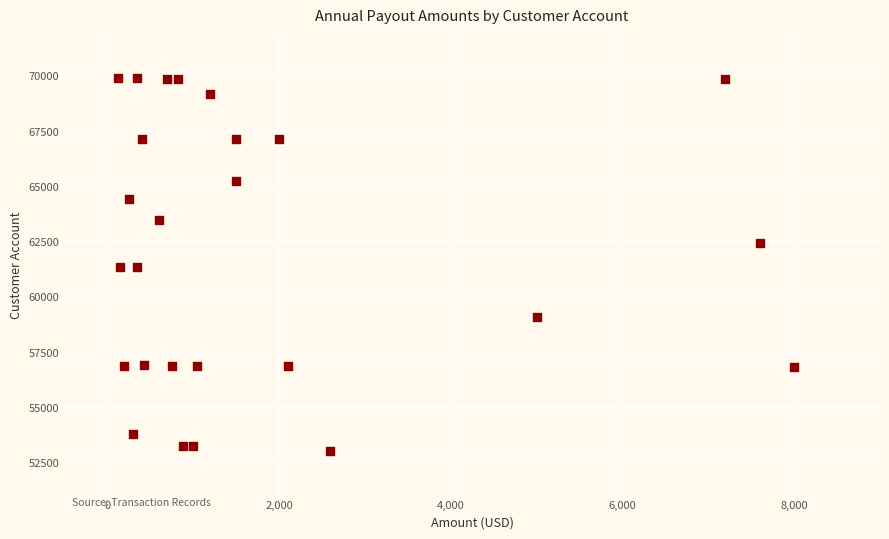

What is the range of Y values (max minus min)?

16887